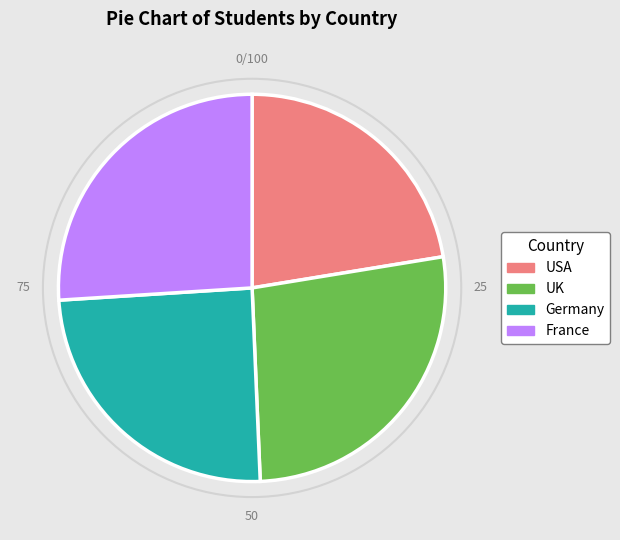

Does Germany represent more than half of the total?

No